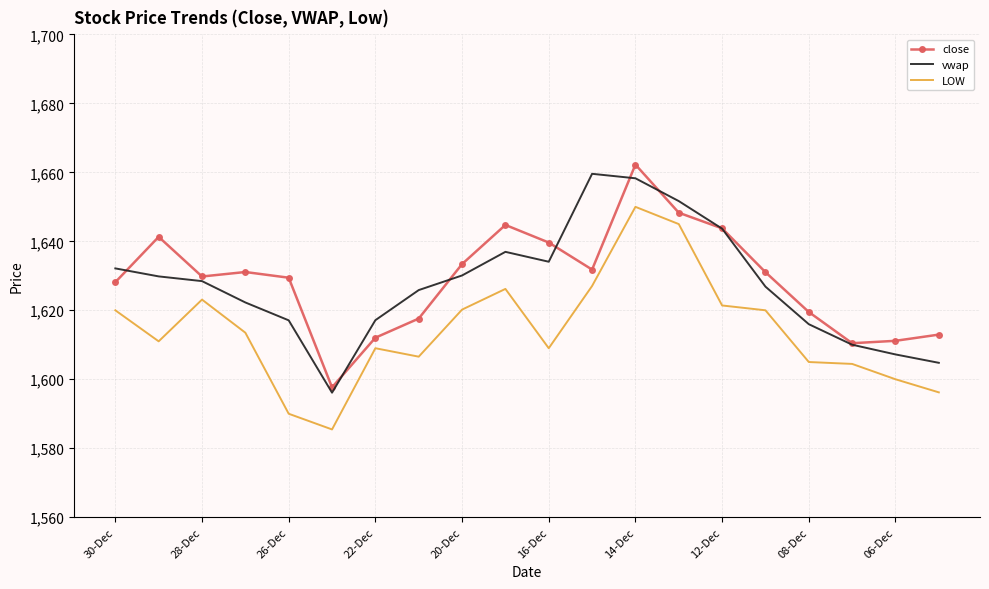

True or false: close and LOW cross at least once.

False